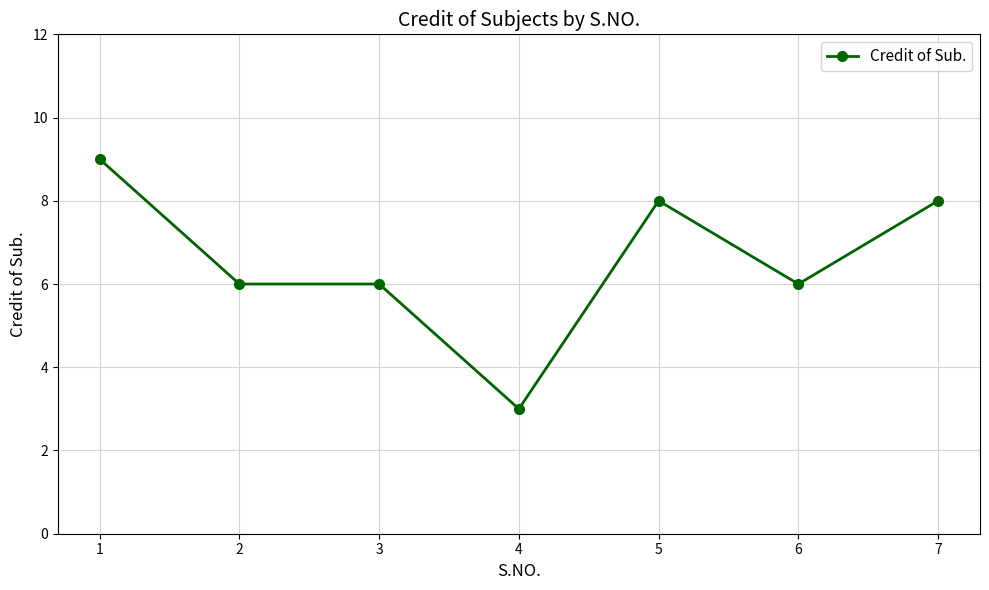

How many distinct data groups are displayed?

1